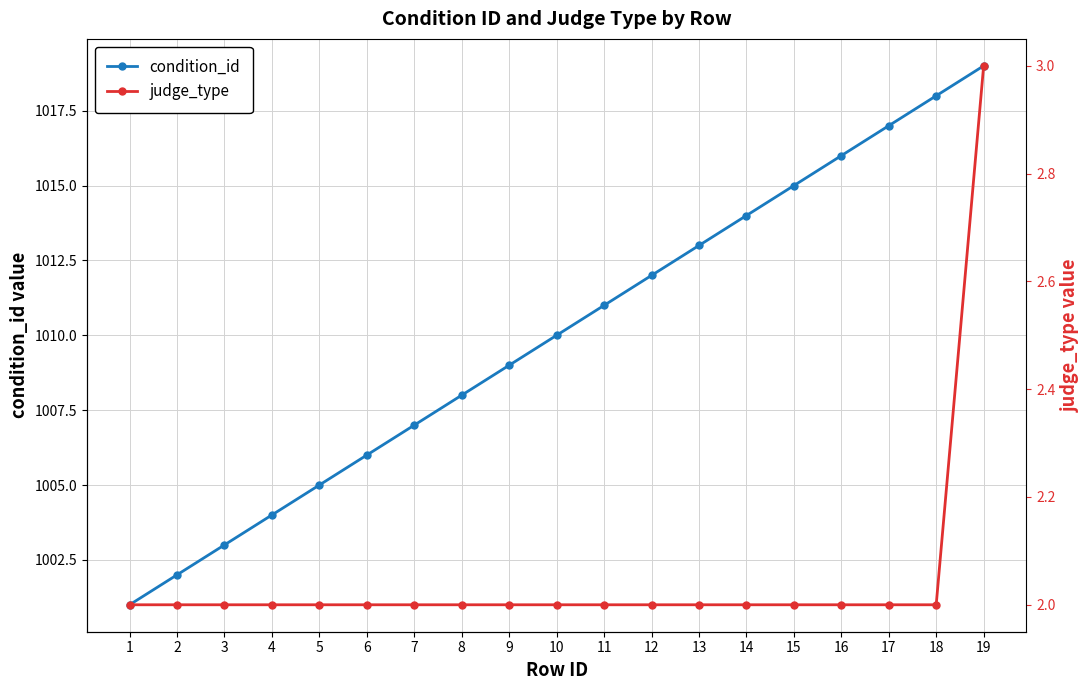

Rank the categories by judge_type value from highest to lowest.

19, 1, 2, 3, 4, 5, 6, 7, 8, 9, 10, 11, 12, 13, 14, 15, 16, 17, 18